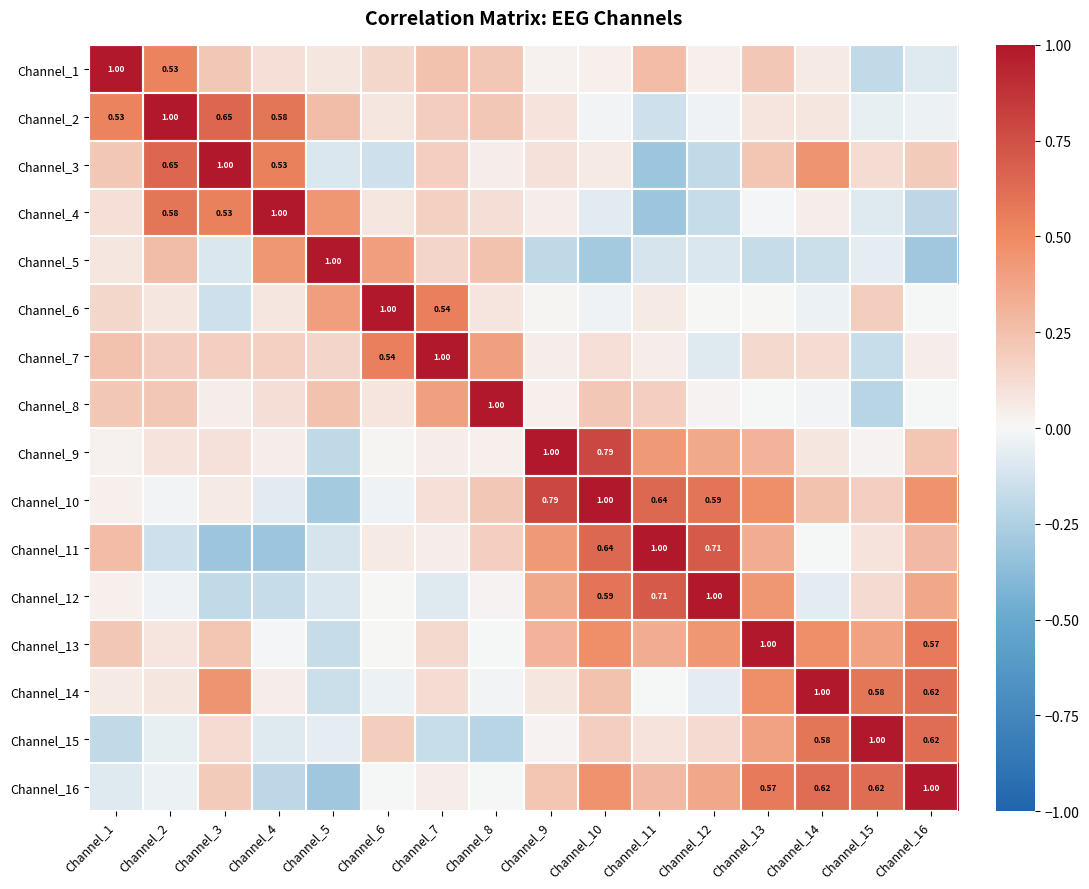

What is the approximate value of Channel_6 at Channel_1?

0.1